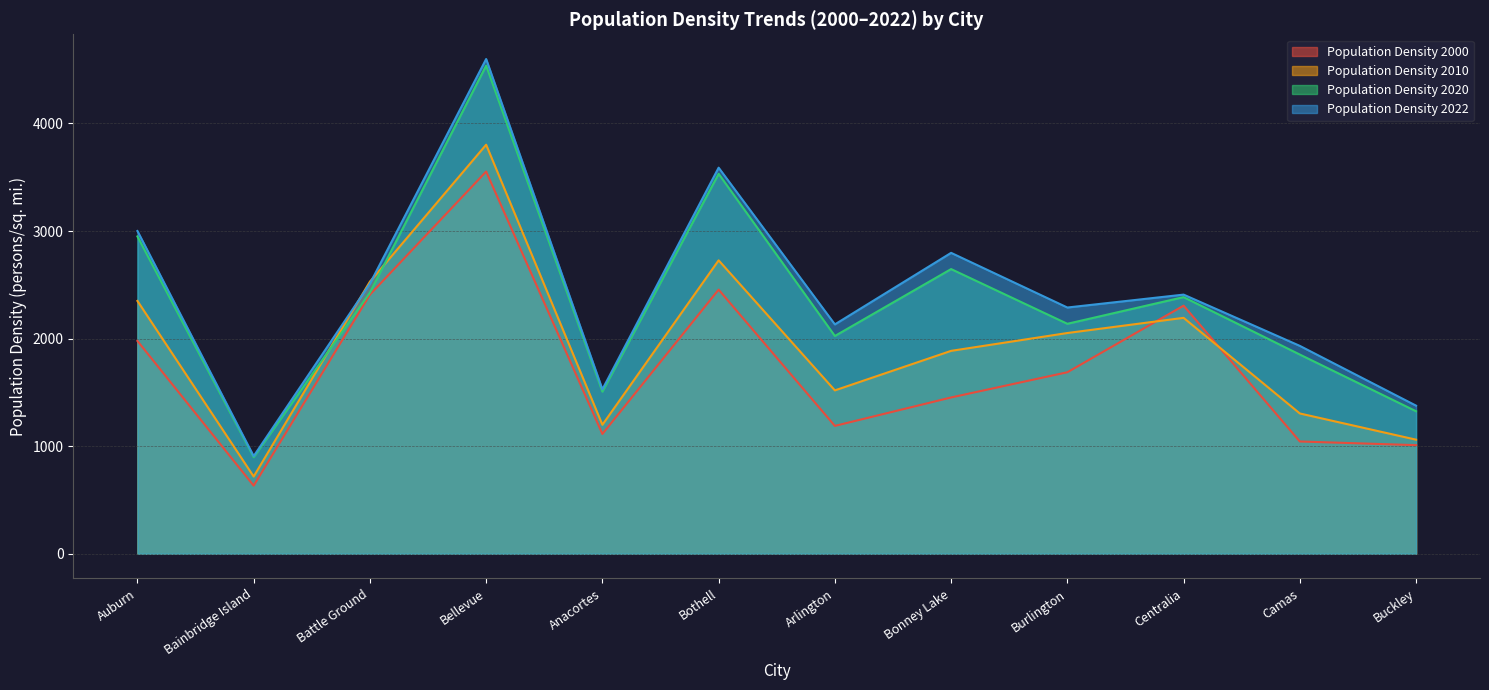

What is the spread (max minus min) of values at Bothell?

1133.8